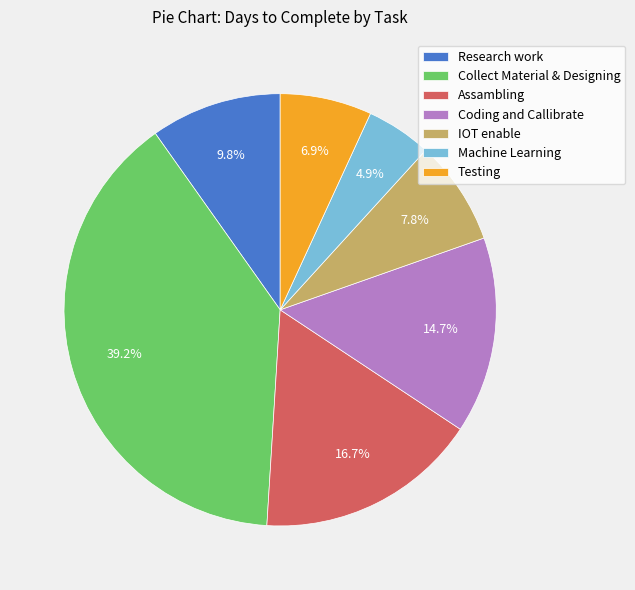

Count the number of slices in the pie.

7